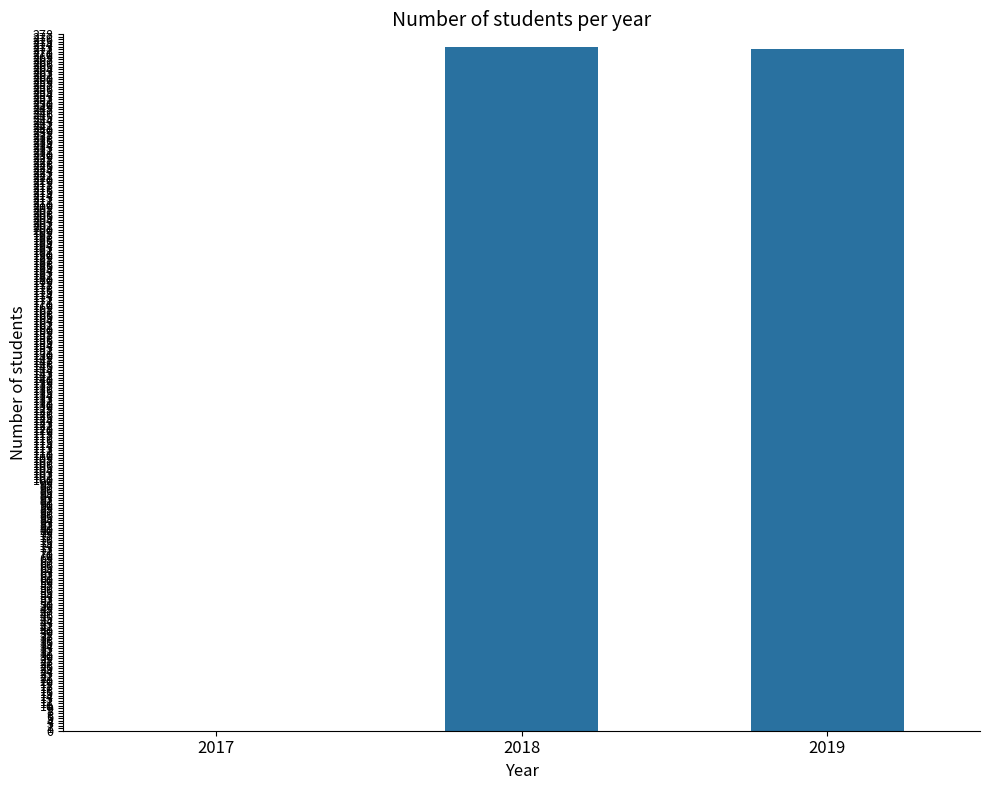

How many data points does each series have?

3